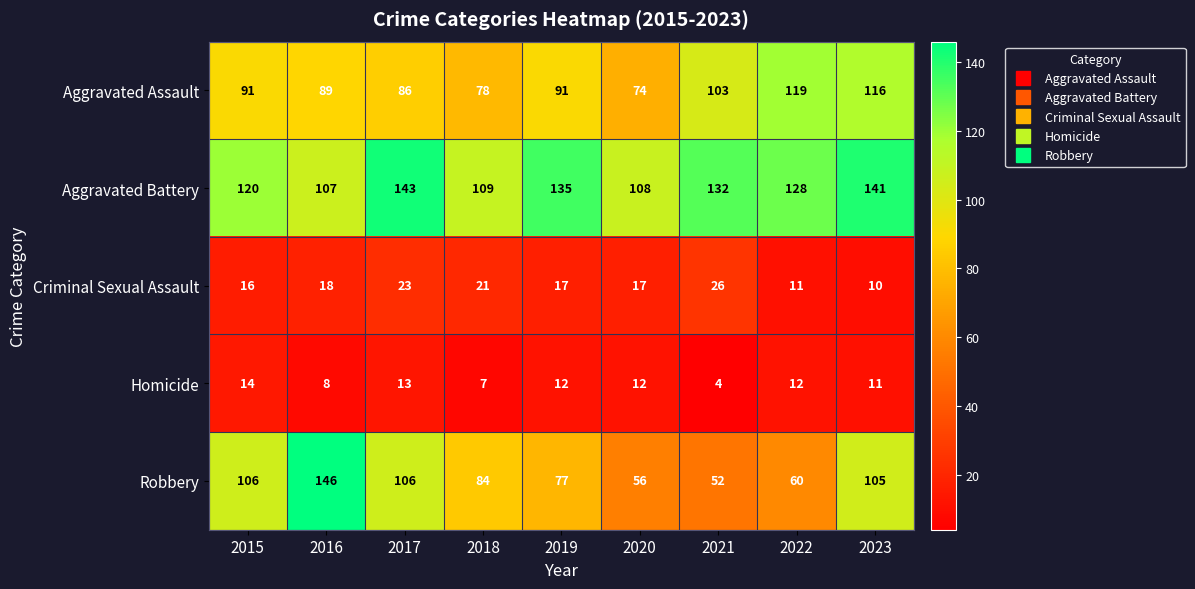

At how many categories does at least one series exceed 113?

7